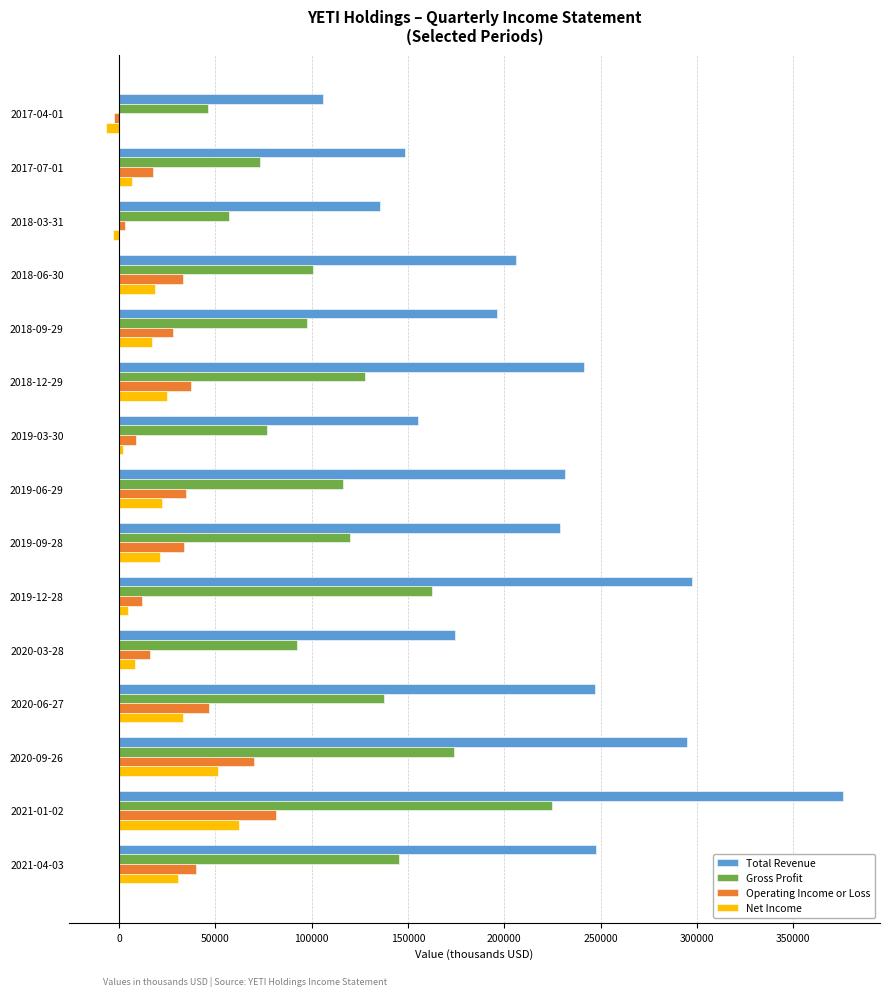

How many categories are shown in the chart?

15